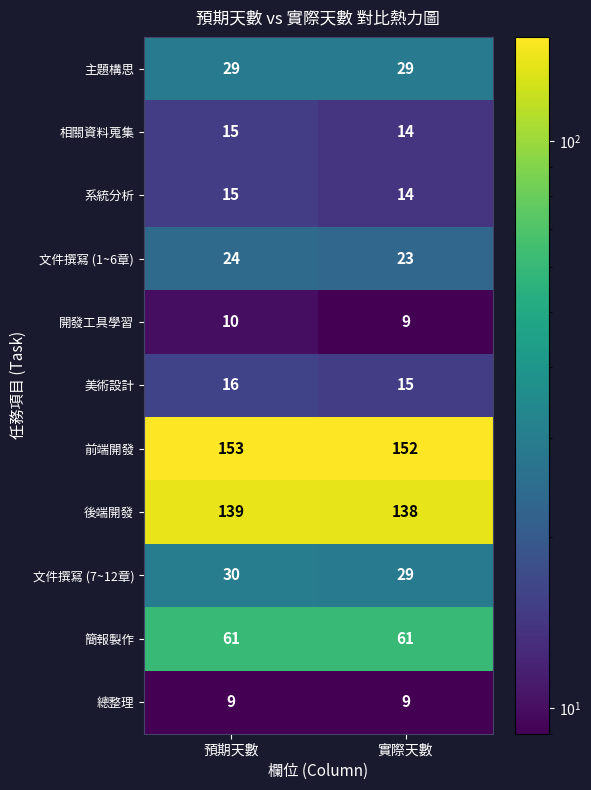

What is the maximum value shown in the chart?

153